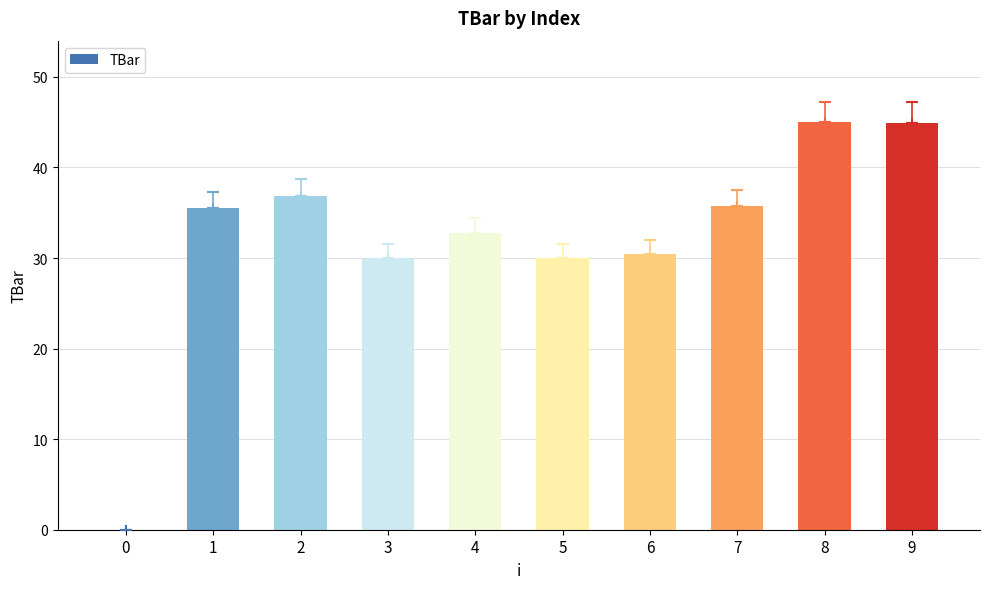

What is the approximate value at 2?

36.9